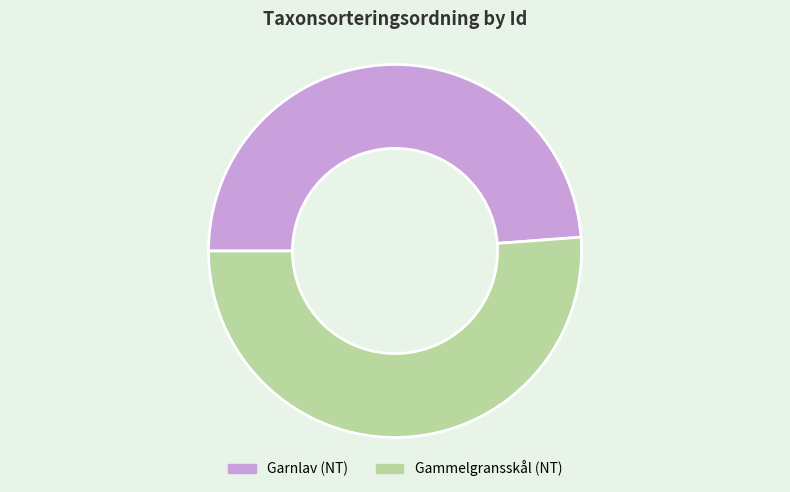

Which category has the biggest portion of the pie?

Gammelgransskål (NT)